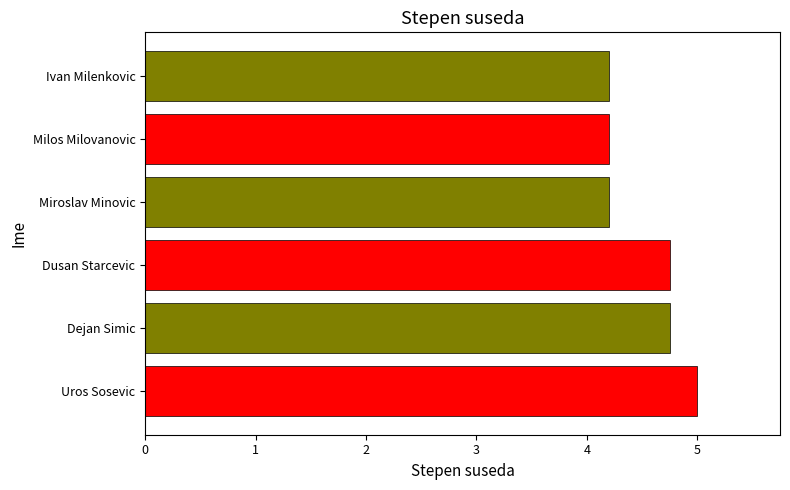

What is the sum of all values?

27.1